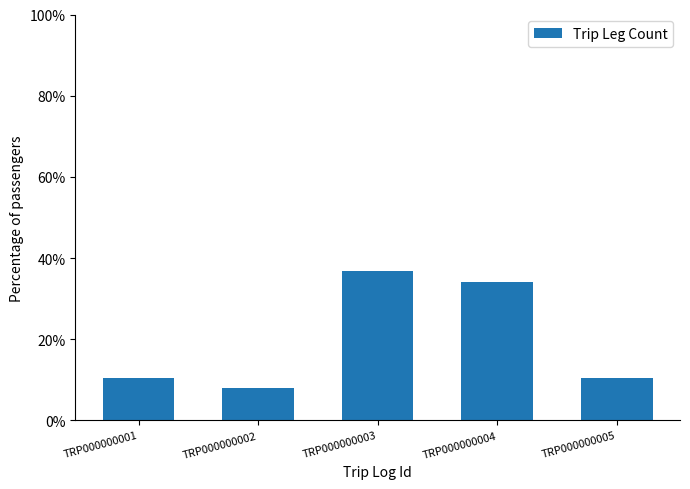

What is the value of the 4th bar from the left?

34.2